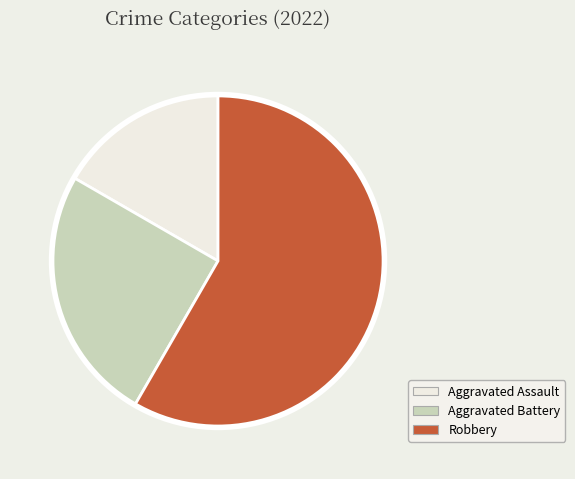

Is there a majority slice in this chart?

Yes